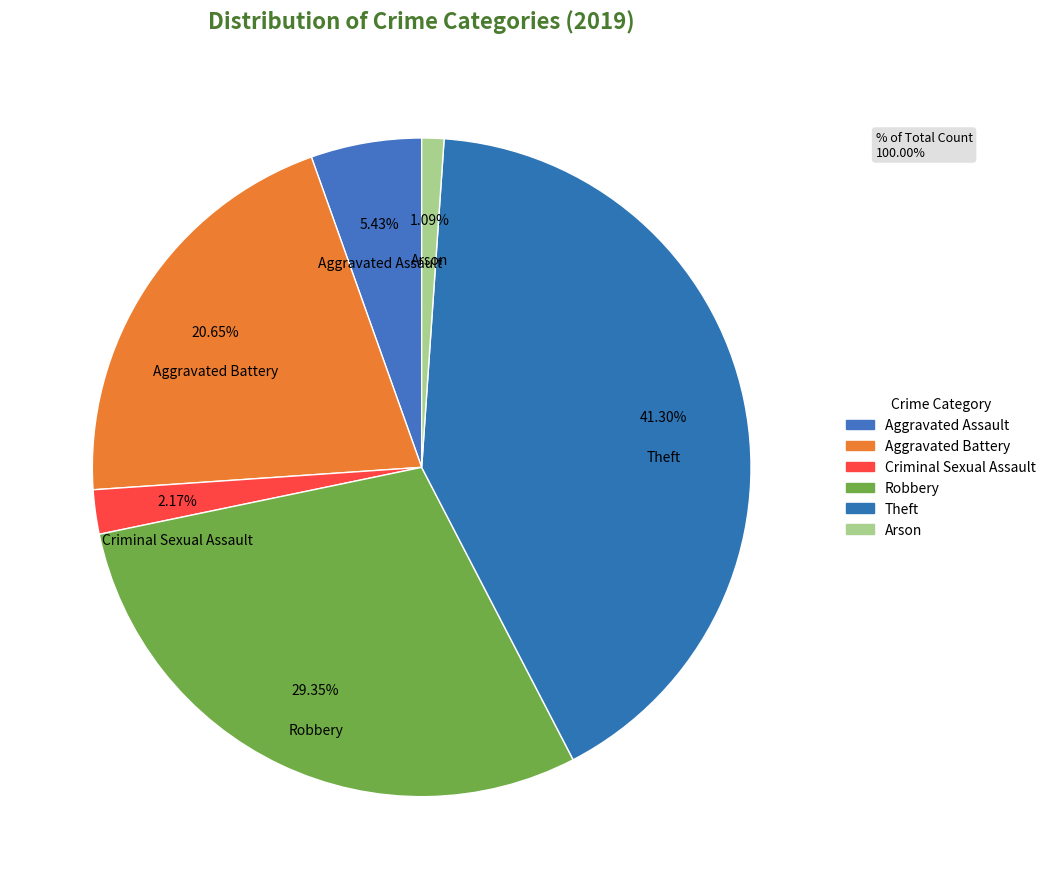

Is Arson the majority of the pie?

No